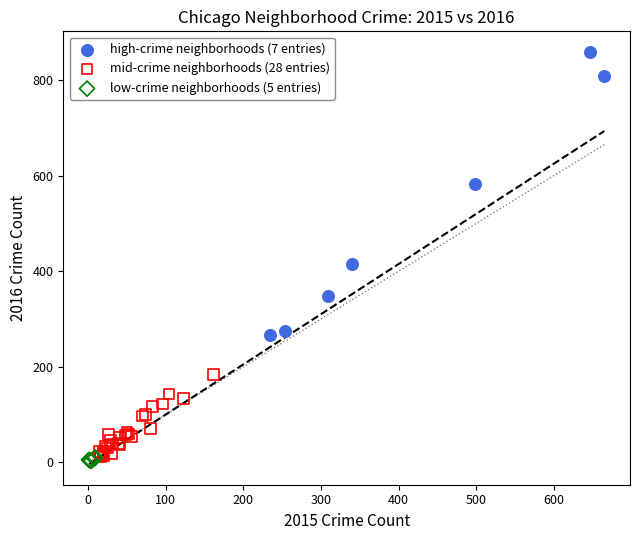

What are all the series names shown in the legend?

high-crime neighborhoods (7 entries), mid-crime neighborhoods (28 entries), low-crime neighborhoods (5 entries)